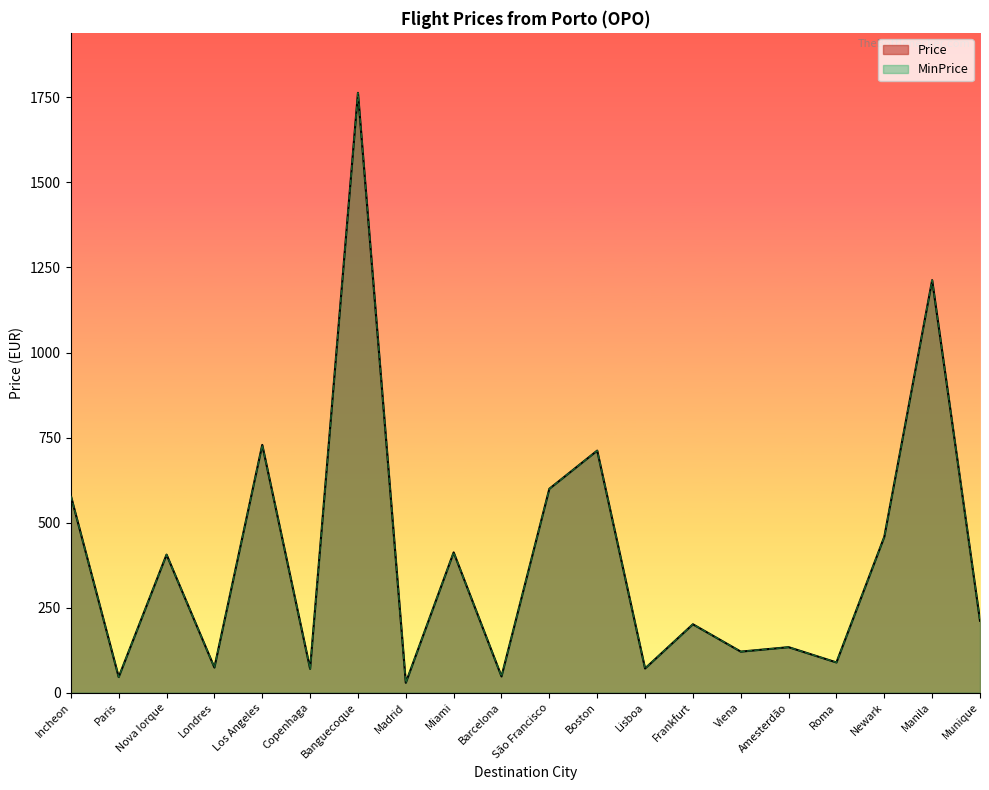

Between Roma and Newark, which is larger?

Newark